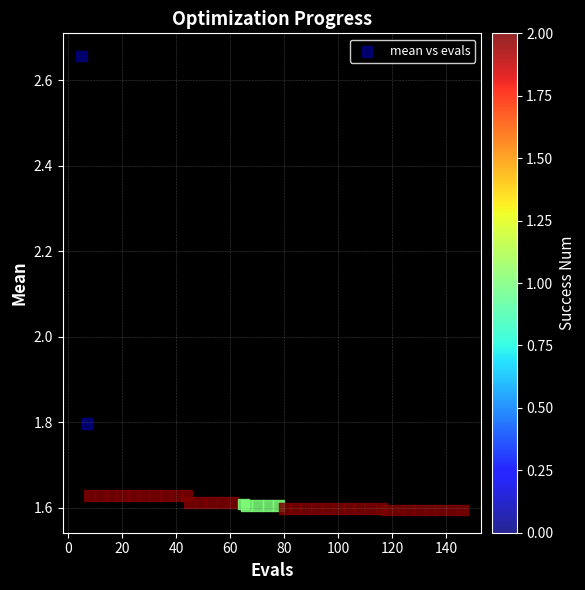

What Y value in the scatter plot is closest to 2?

1.8